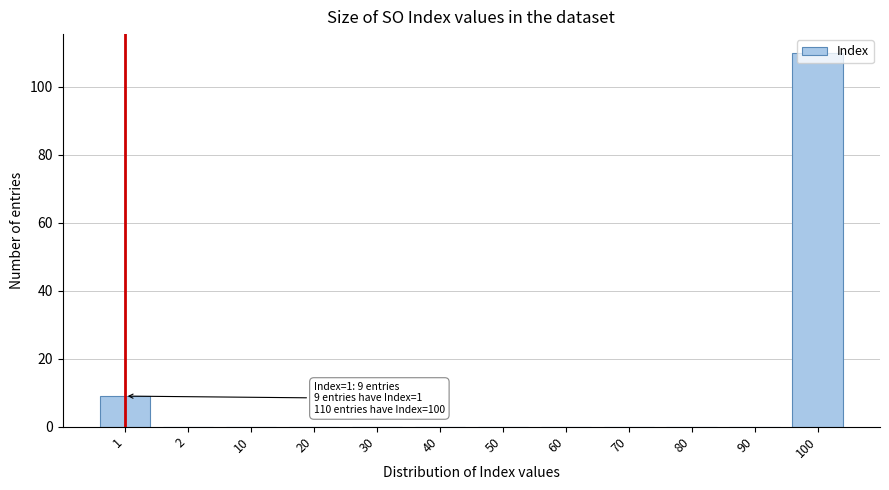

What is the sum of all values?

119